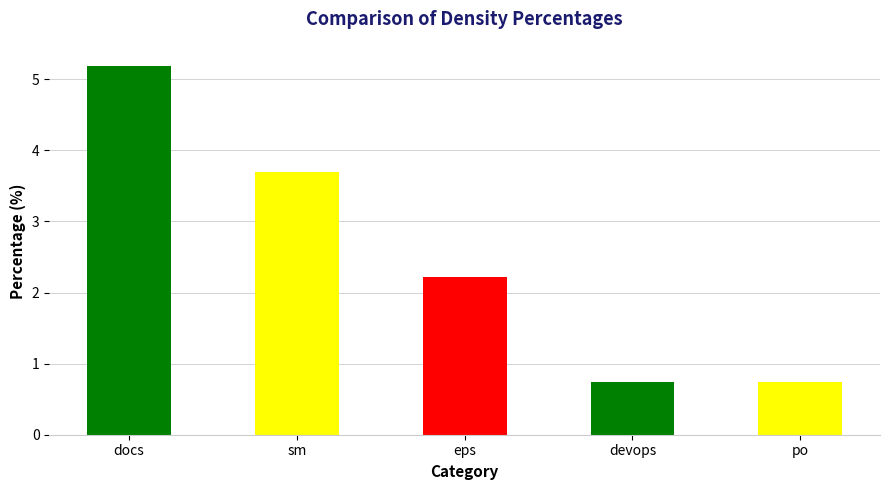

What is the change in value from sm to devops?

-3.0